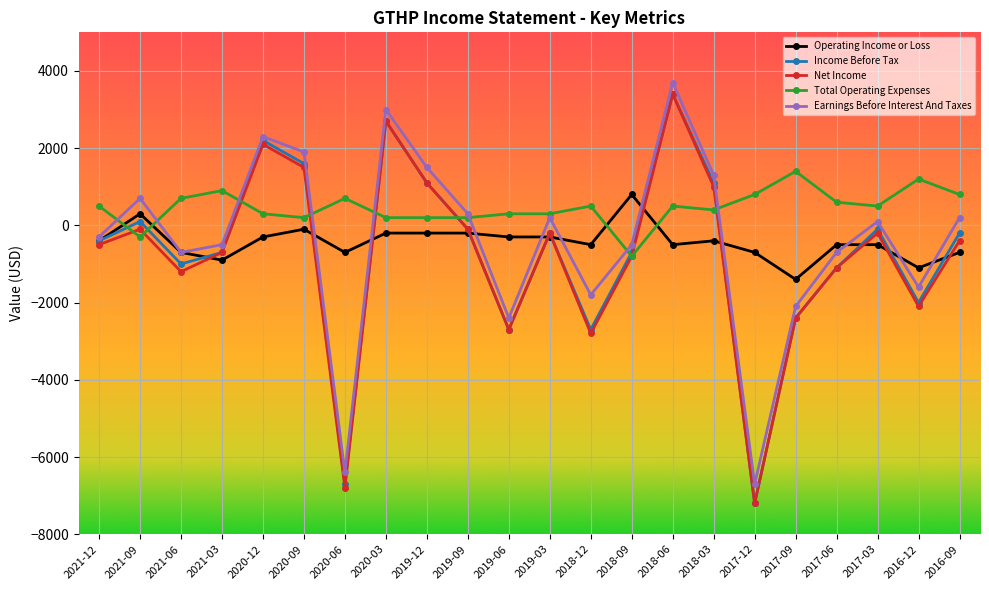

At which category is the sum across all series the highest?

2018-06